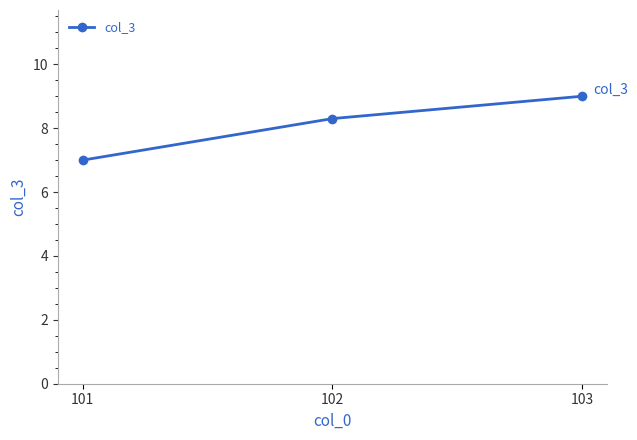

What is the difference between the maximum and minimum values?

2.0